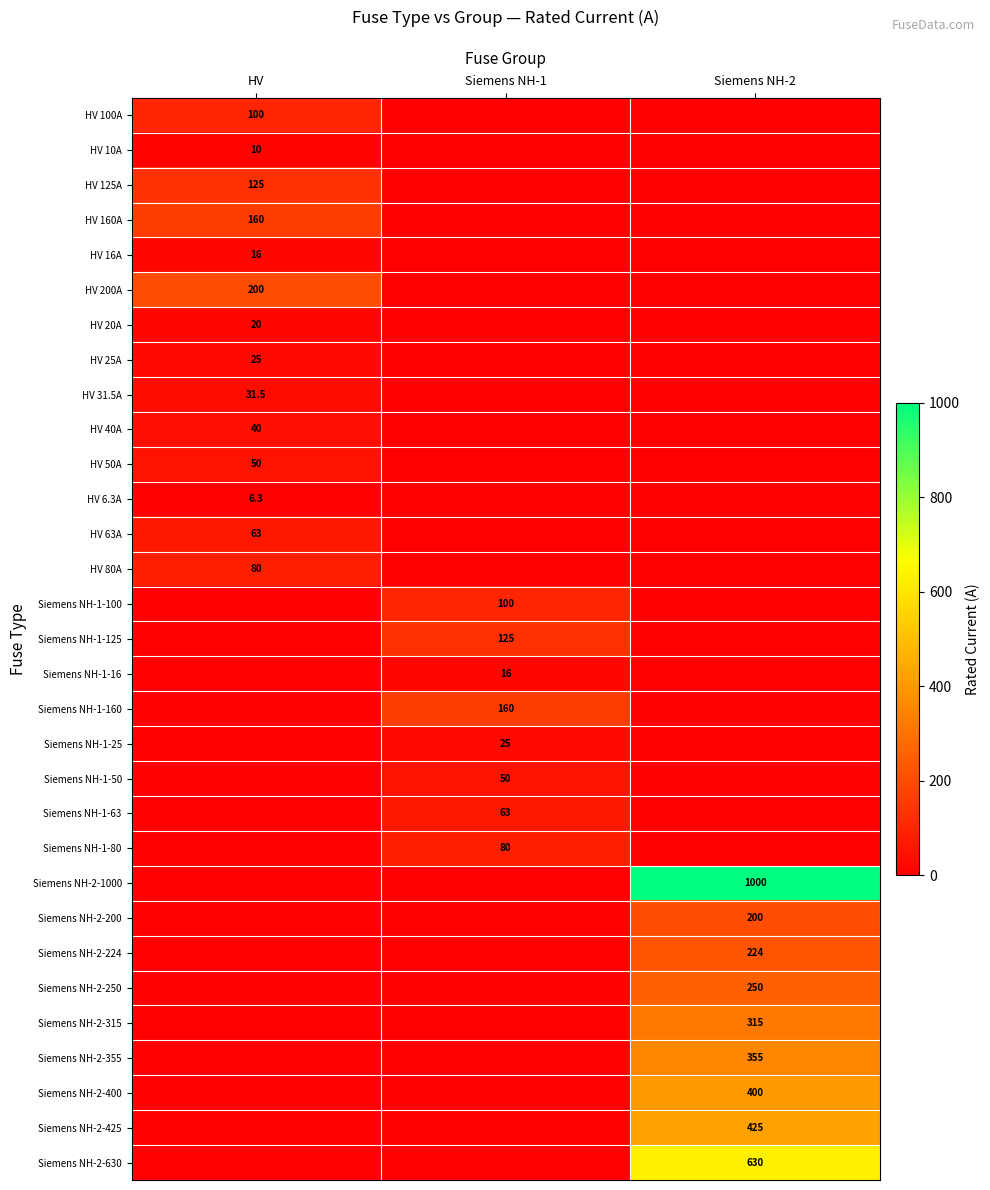

The value of Siemens NH-2-355 at Siemens NH-2 is 355.0. True or false?

True